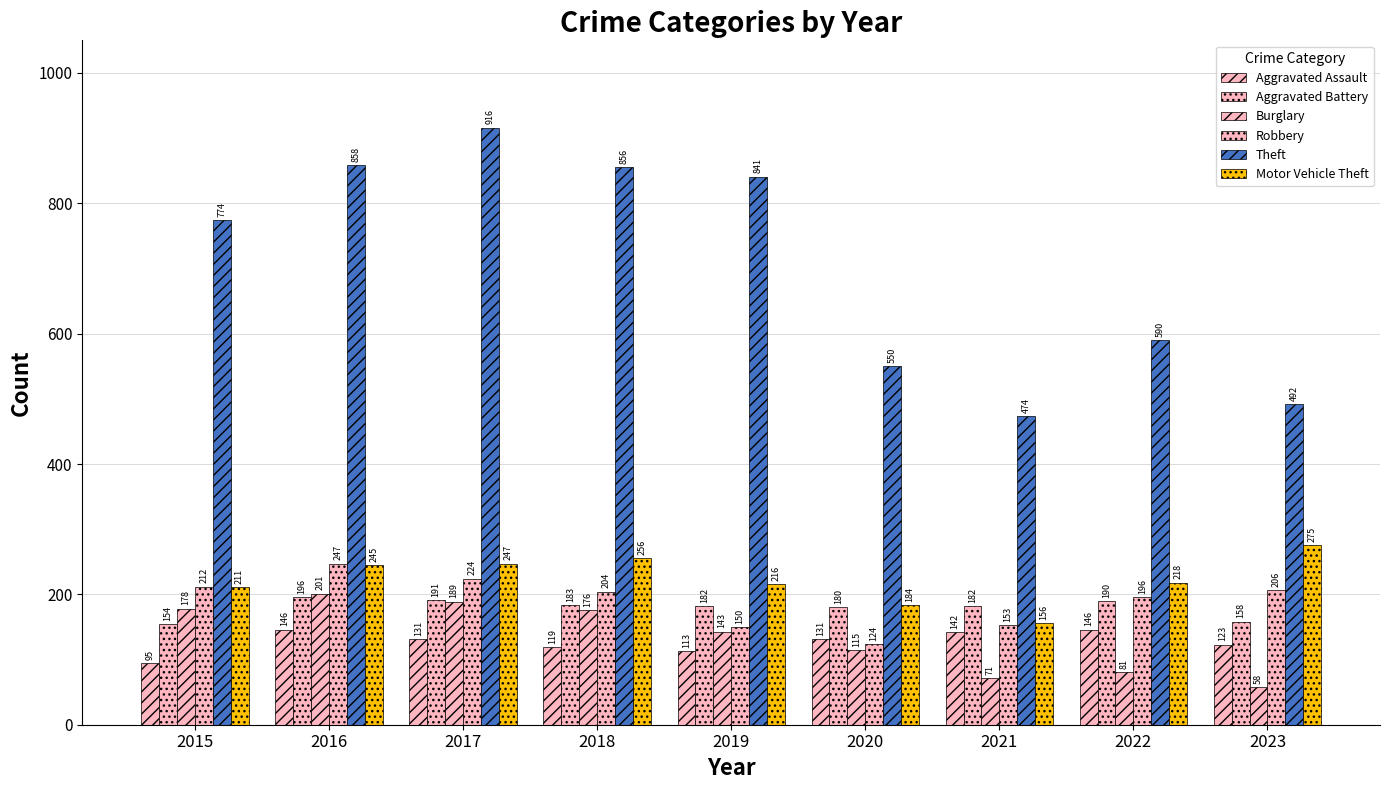

At which label does Aggravated Assault reach its minimum?

2015